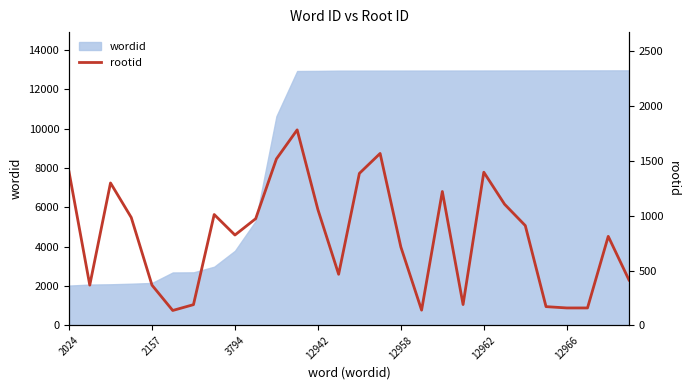

How many points are higher than both their immediate neighbors (excluding endpoints)?

7